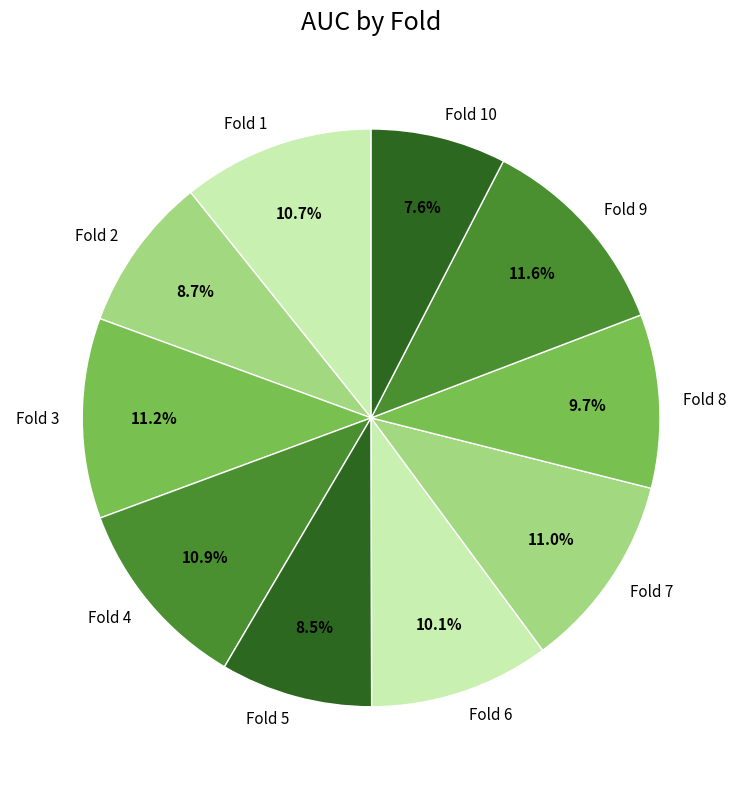

Which has a higher value, Fold 10 or Fold 3?

Fold 3